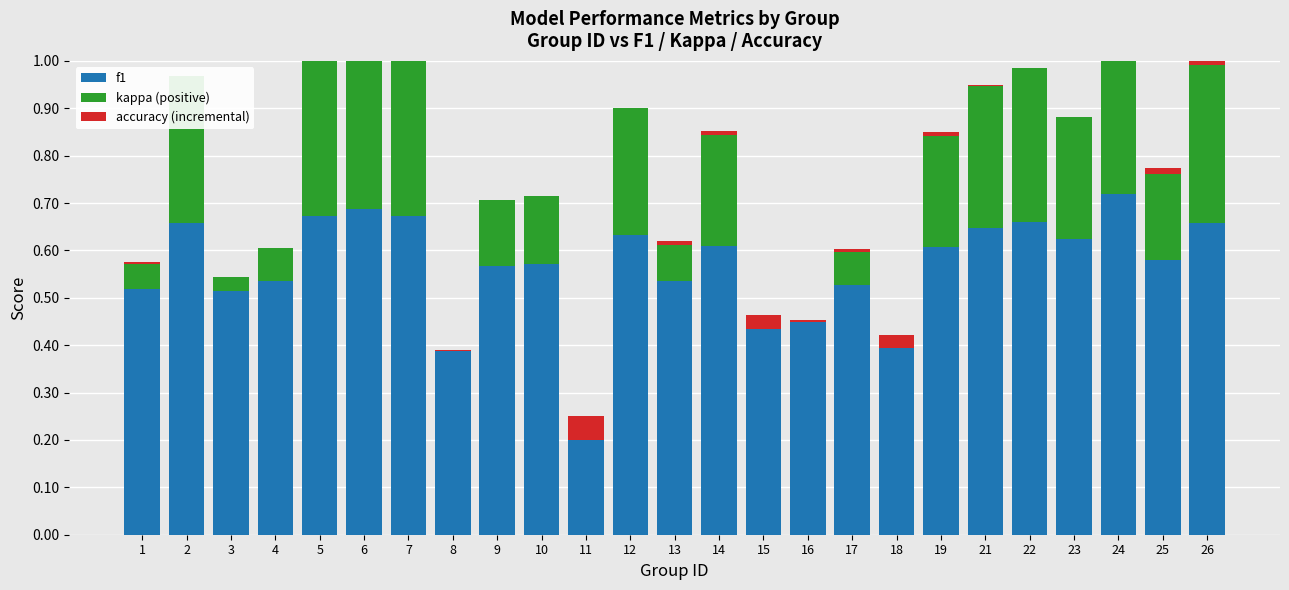

At 21, list the series in order from smallest to largest.

accuracy (incremental), kappa (positive), f1